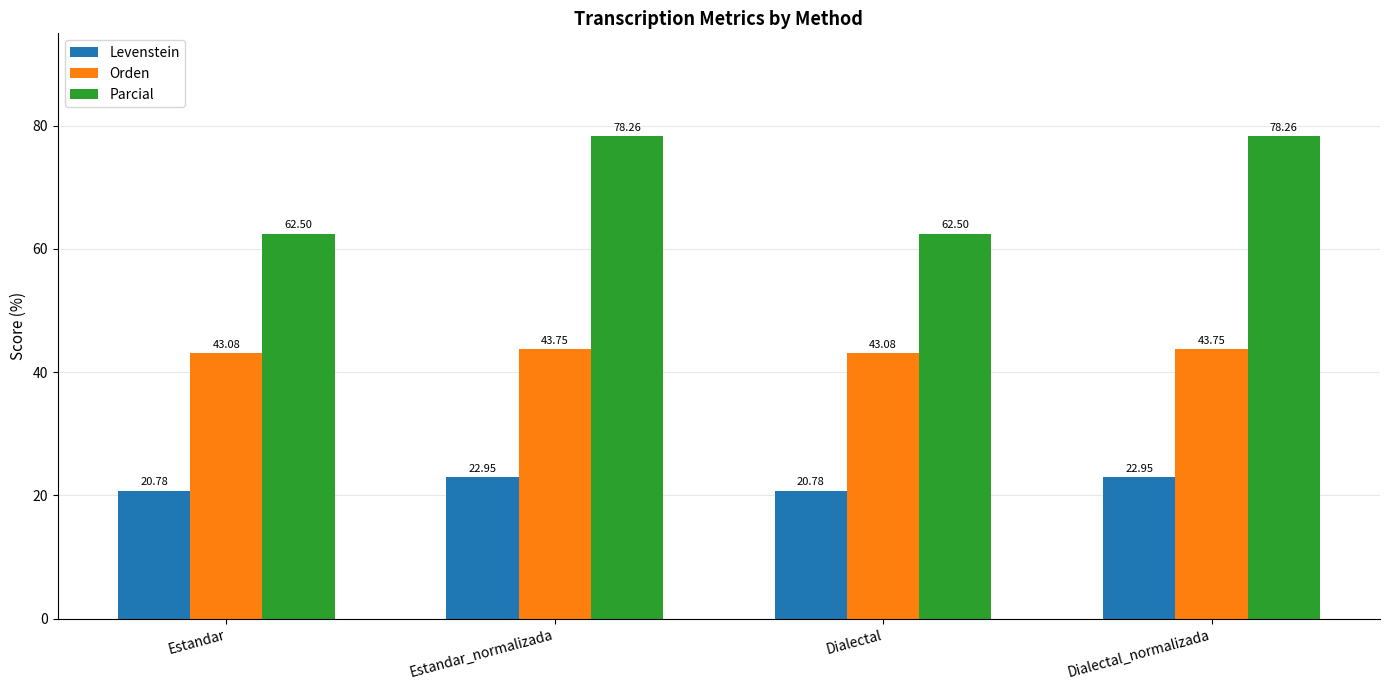

Are the bars grouped side by side (vs. stacked)?

Yes